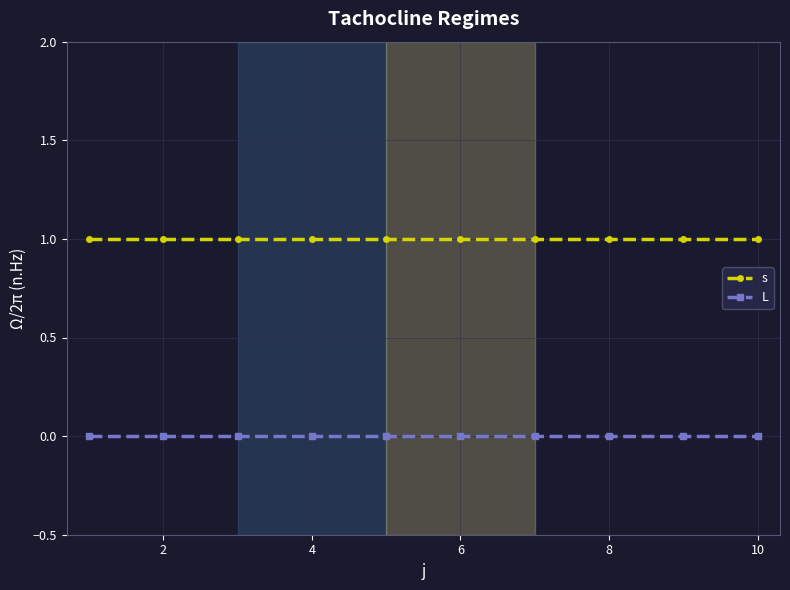

At how many categories does at least one series exceed 0?

10